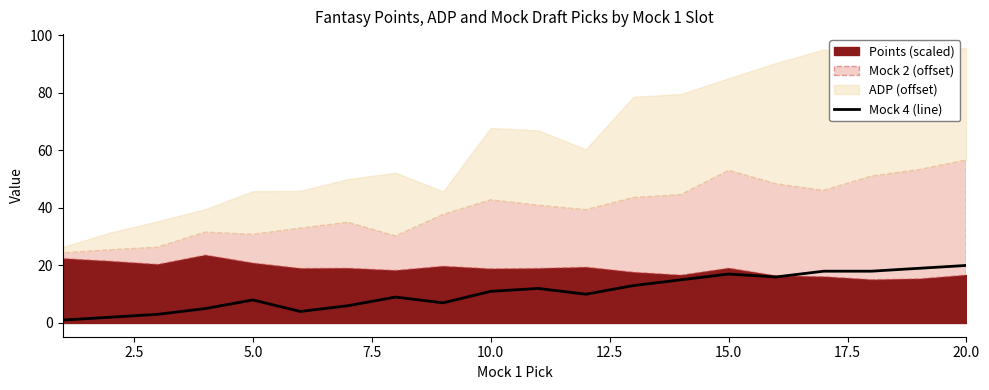

What is the minimum value shown in the chart?

1